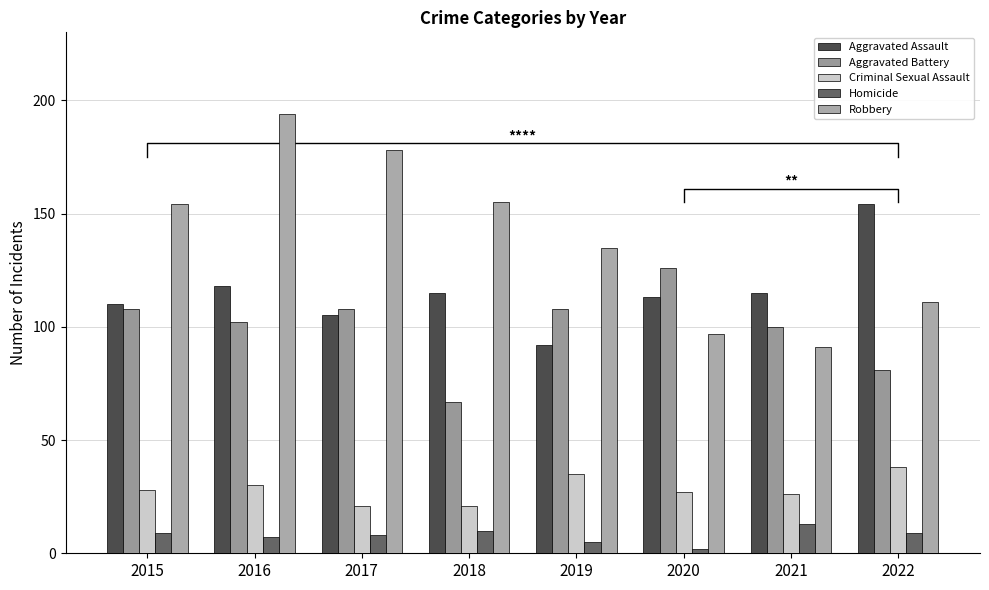

What is the difference between the second highest and second lowest values in the Aggravated Assault series?

13